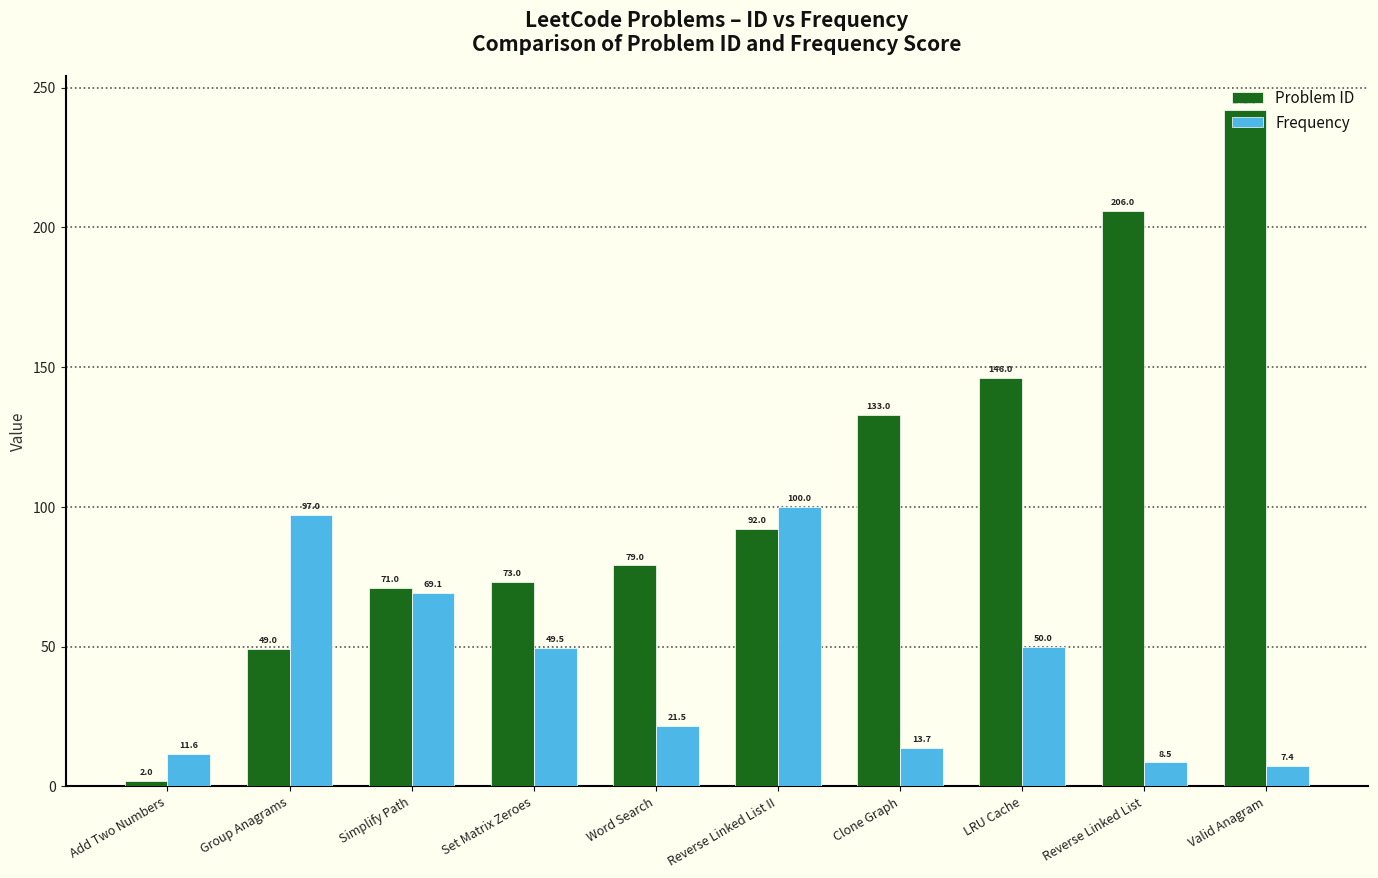

What is the average value of the Problem ID series?

109.3